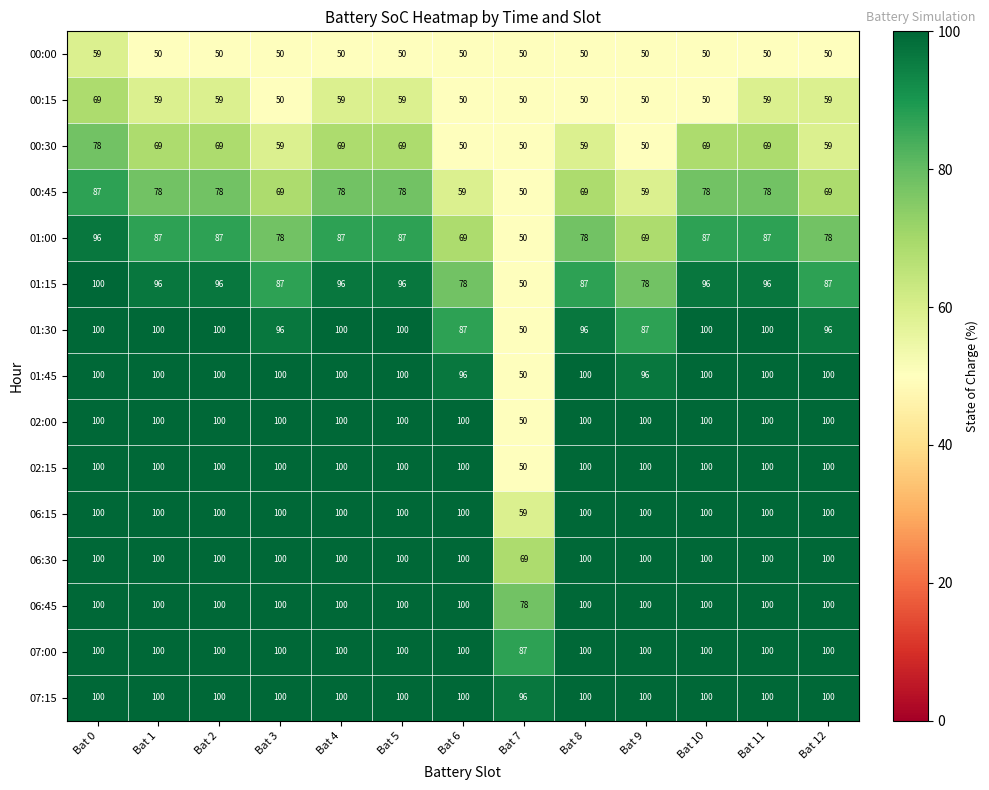

What is the maximum value shown in the chart?

100